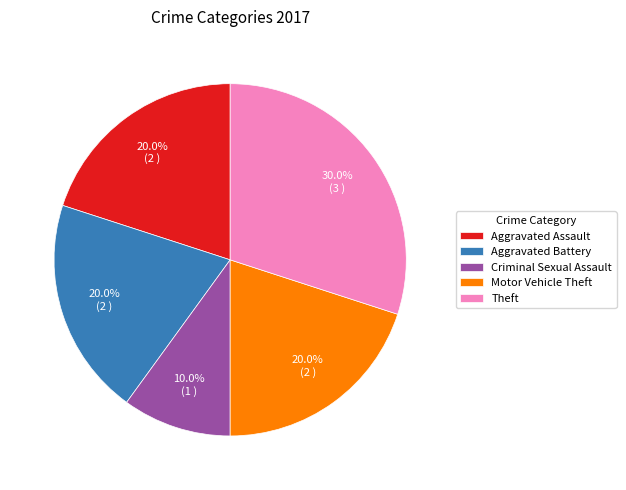

Is the sum of Aggravated Assault and Motor Vehicle Theft greater than half?

No